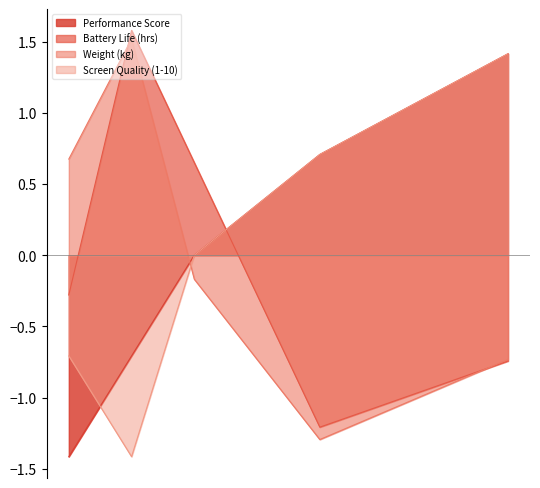

What is the approximate value of Performance Score at 1200?

0.7